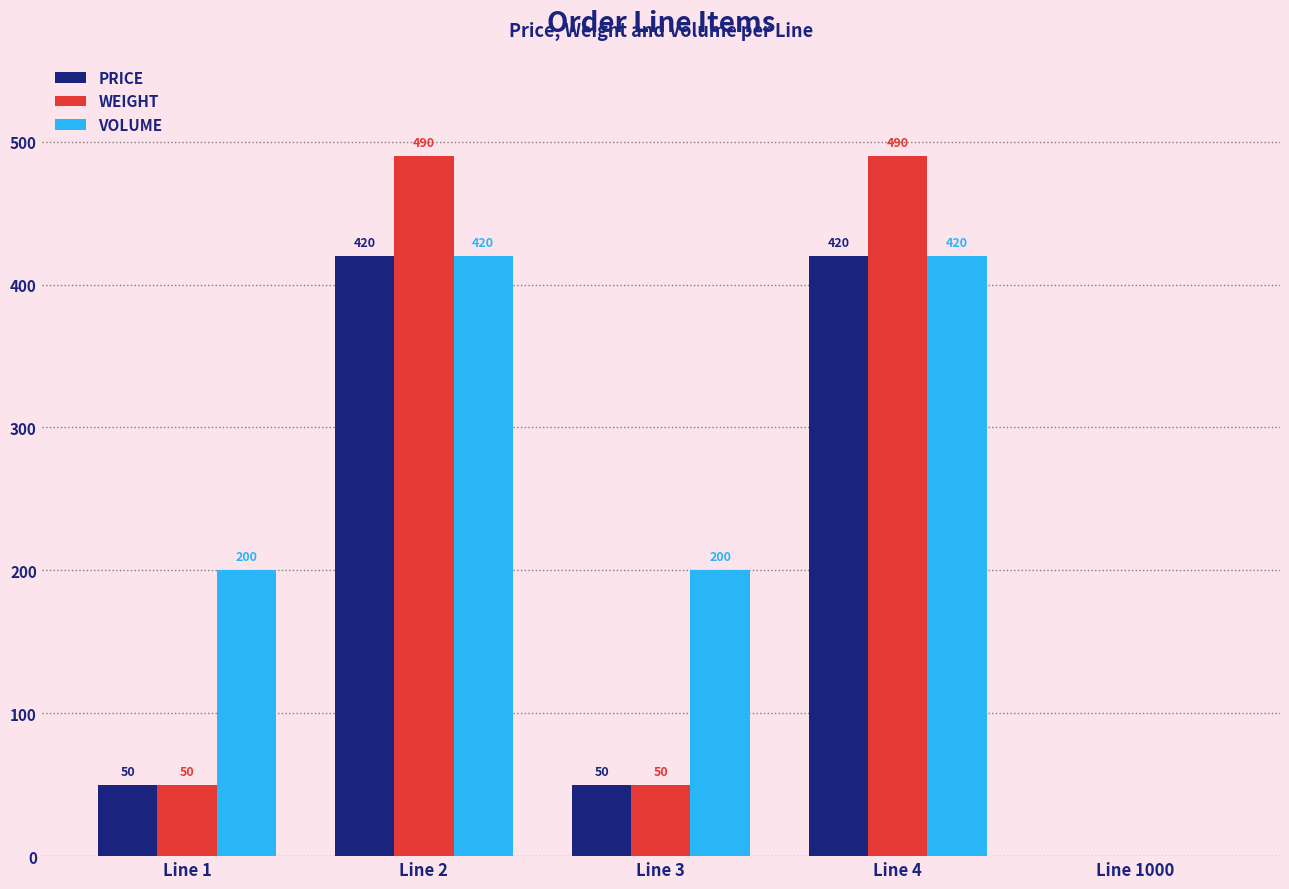

Read the WEIGHT value at Line 3, to the nearest 50.

50